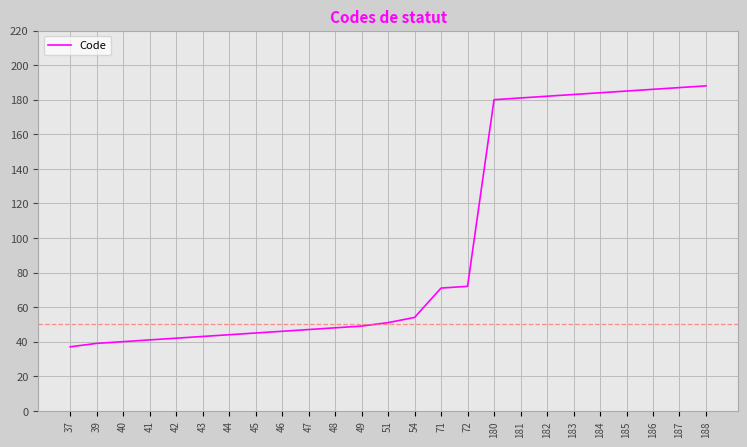

Is it true that the value at 40 is 10?

False